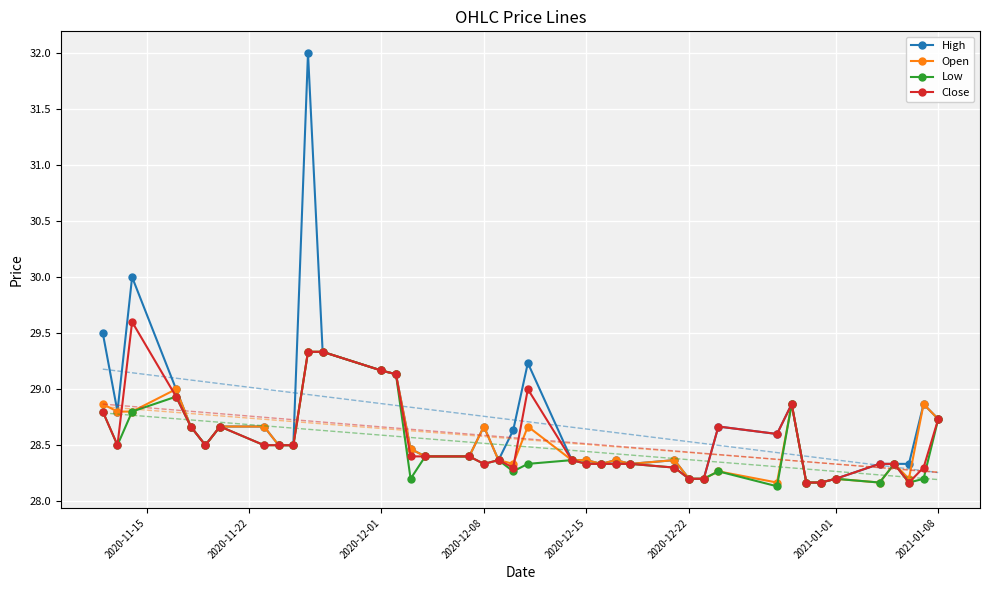

The High series shows 19.7 at 2020-12-01. True or false?

False